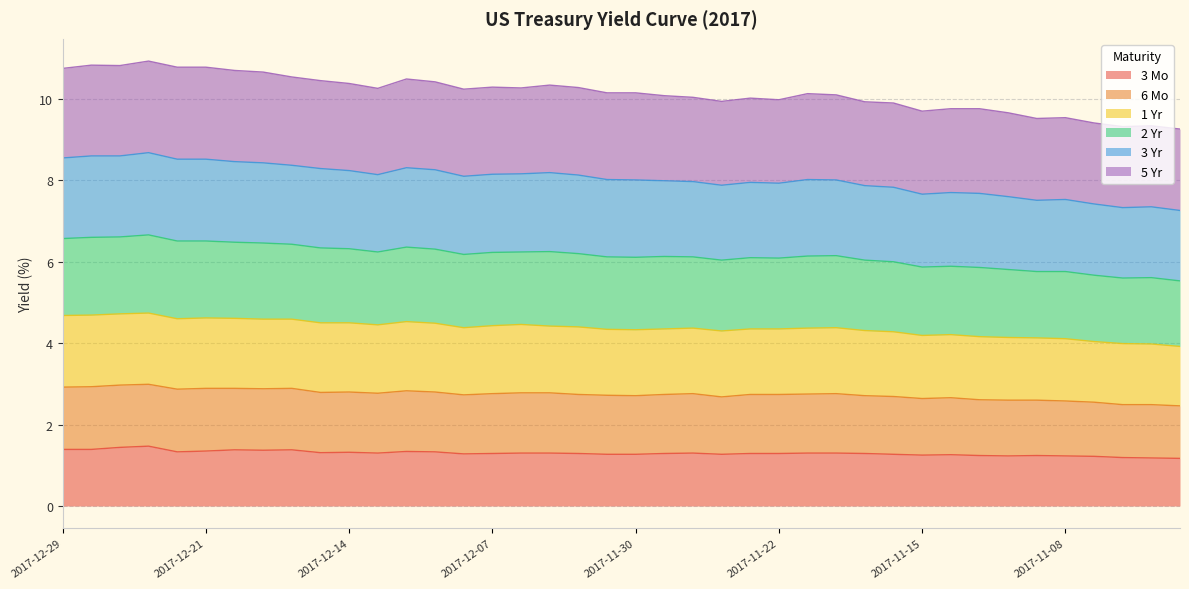

What are all the series names shown in the legend?

3 Mo, 6 Mo, 1 Yr, 2 Yr, 3 Yr, 5 Yr